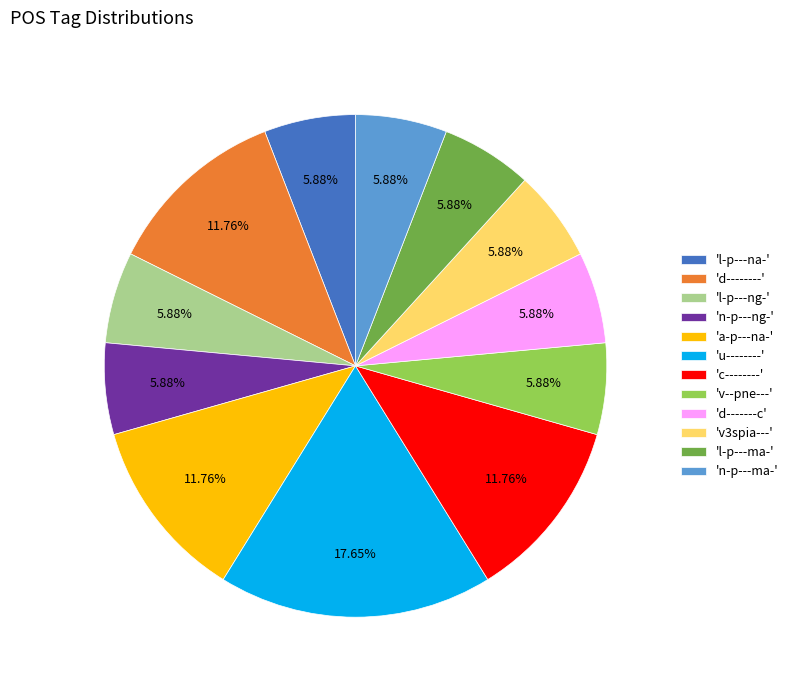

Approximately how many times larger is the value at 'u--------' compared to 'l-p---na-'?

3.0